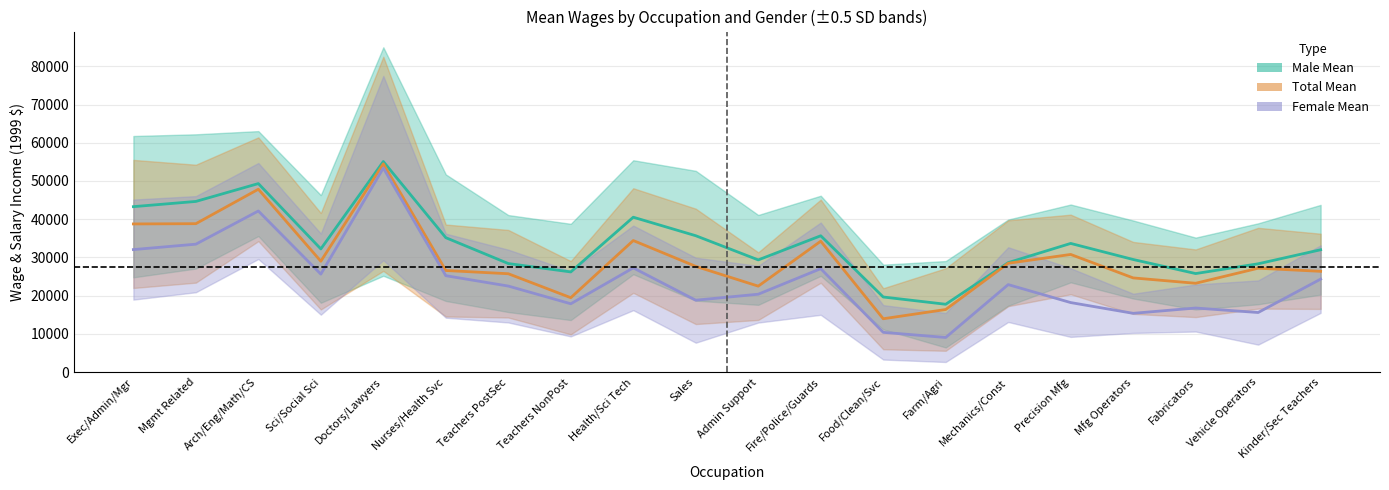

What are all the series names shown in the legend?

Male Mean, Total Mean, Female Mean